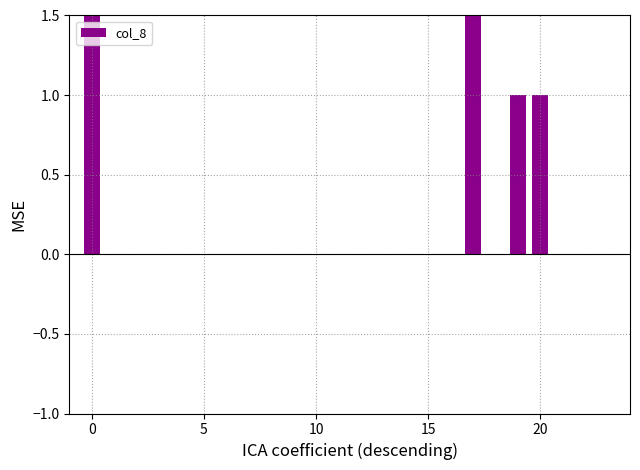

What is the greatest value displayed?

5